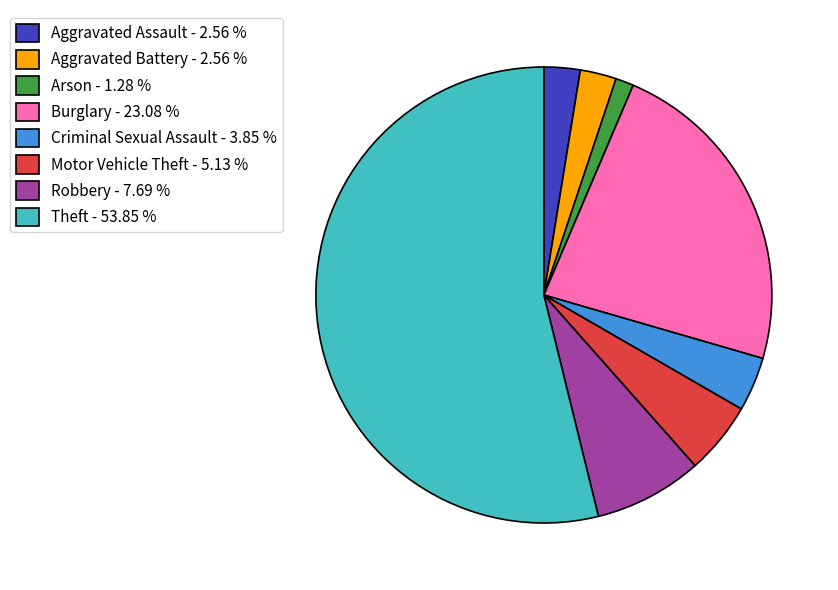

What is the largest slice in the pie chart?

Theft